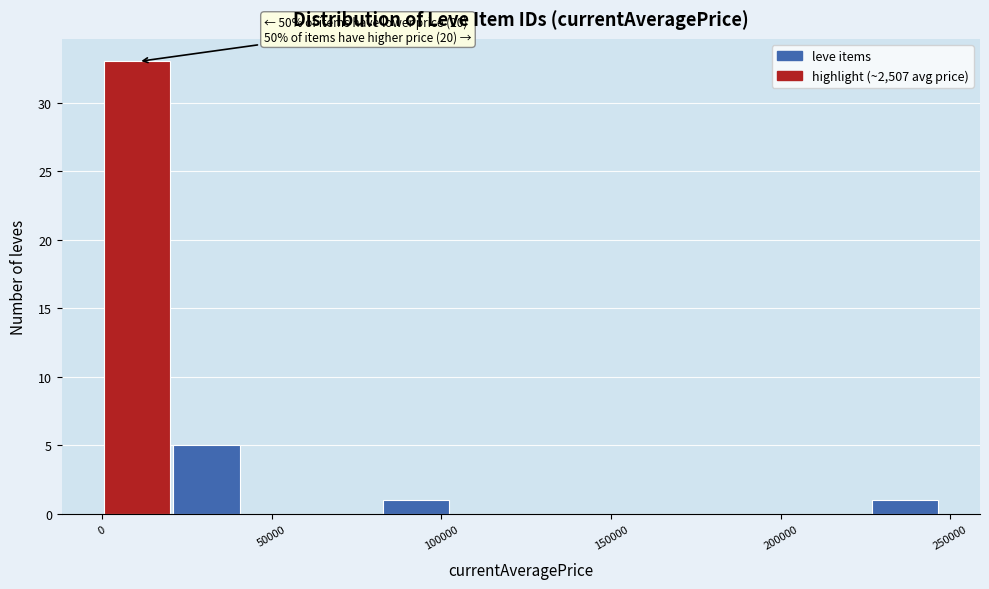

Over which range of the x-axis is the bar tallest?

0 to 20000